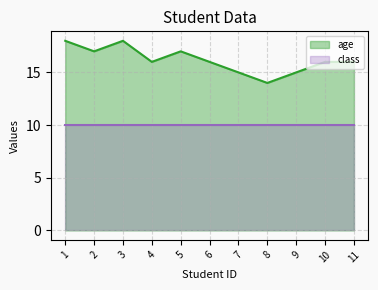

What is the sum of the values at 8 and 10?

30